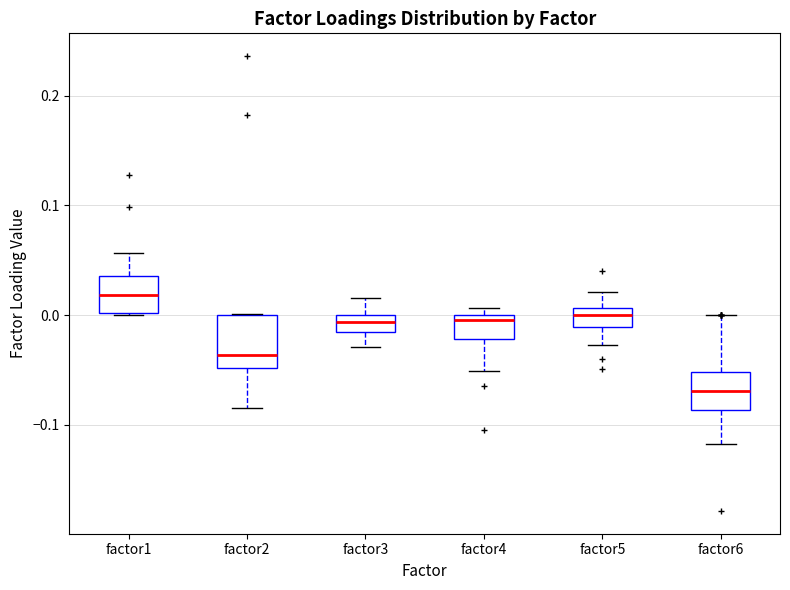

Reading left to right, transcribe this box plot: for each box, give where its median line is, the range the box spans, and where its two whiskers end, as read against the y-axis. The values are not printed on the chart, so give them approximately, as read against the axis.

factor1: median 0.02, box 0.00 to 0.04, whiskers 0.00 to 0.06
factor2: median -0.04, box -0.05 to 0.00, whiskers -0.08 to 0.00
factor3: median -0.01, box -0.02 to 0.00, whiskers -0.03 to 0.02
factor4: median 0.00 (just below the box's upper edge), box -0.02 to 0.00, whiskers -0.05 to 0.01
factor5: median 0.00, box -0.01 to 0.01, whiskers -0.03 to 0.02
factor6: median -0.07, box -0.09 to -0.05, whiskers -0.12 to 0.00